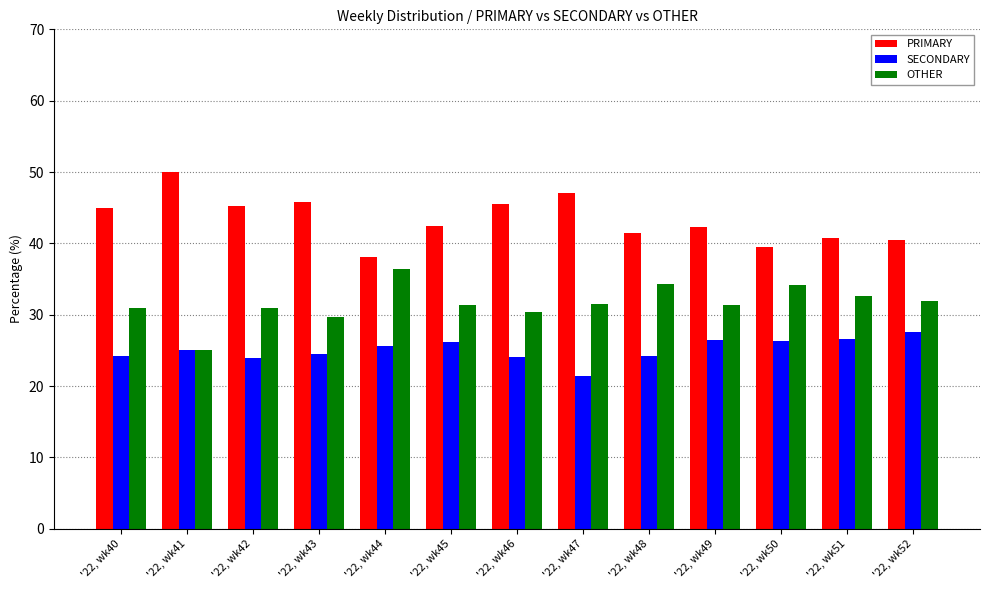

What are all the series names shown in the legend?

PRIMARY, SECONDARY, OTHER